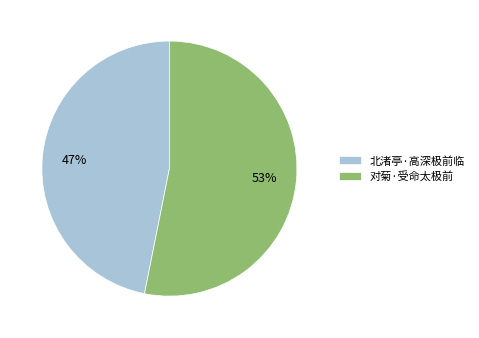

The 对菊·受命太极前 slice represents 53% of the pie. True or false?

True